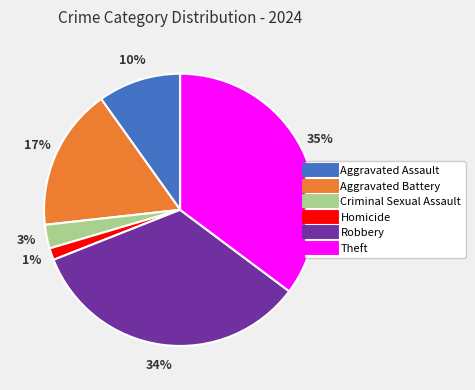

Does Aggravated Assault represent more than half of the total?

No